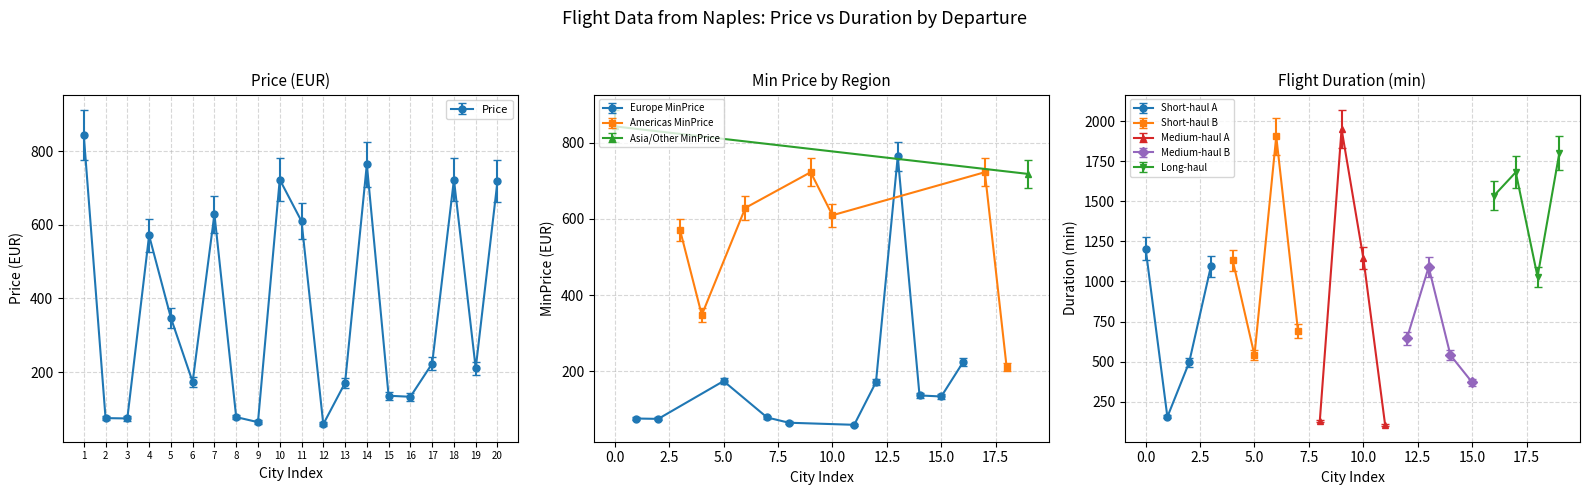

How many values in the MinPrice series are below 205?

10